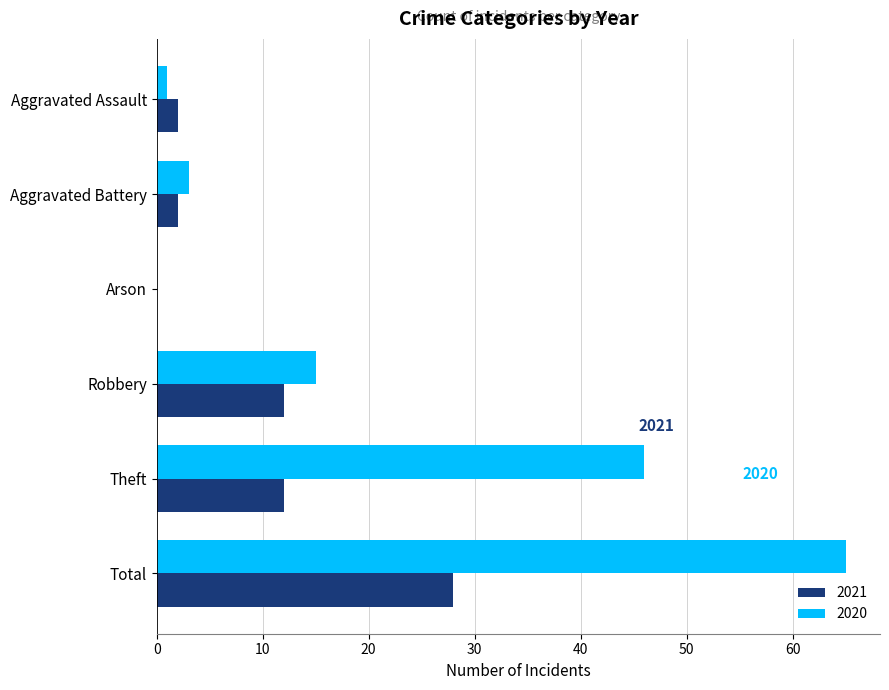

Is the value of 2020 at Aggravated Battery greater than the value of 2021 at Theft?

No